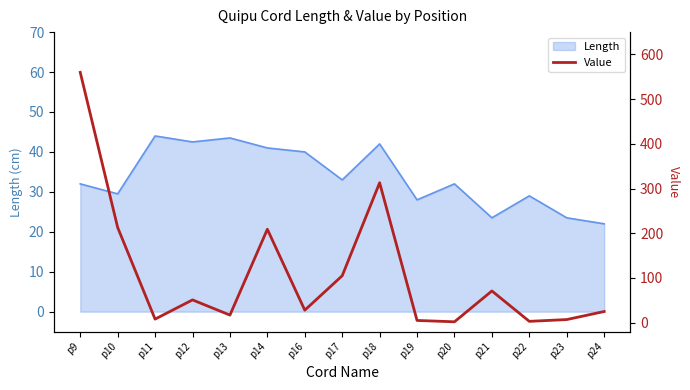

What is the change in value from p16 to p23?

-21